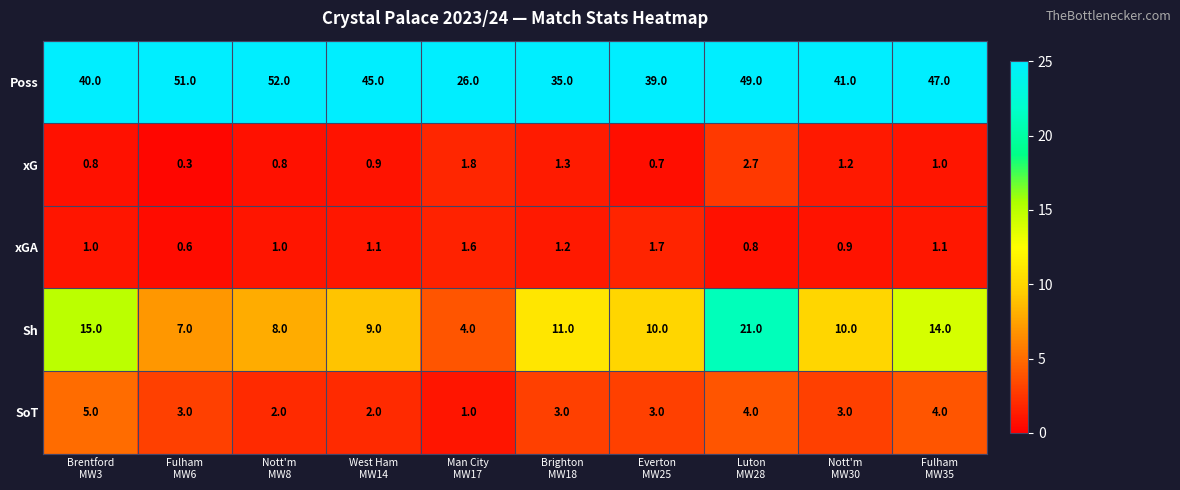

Which series has the largest range (max minus min)?

Poss